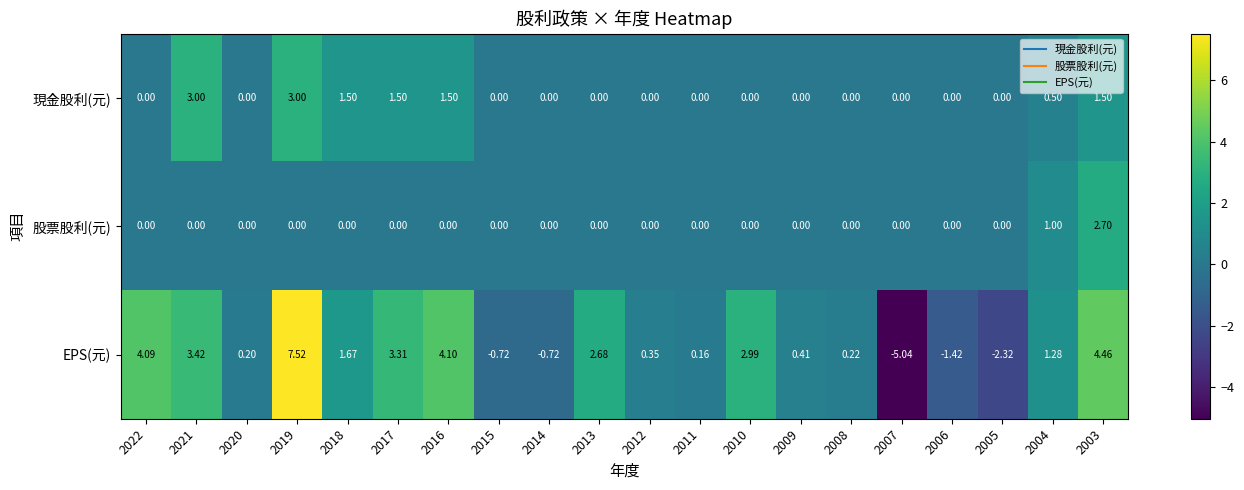

Count the number of categories in the chart.

20